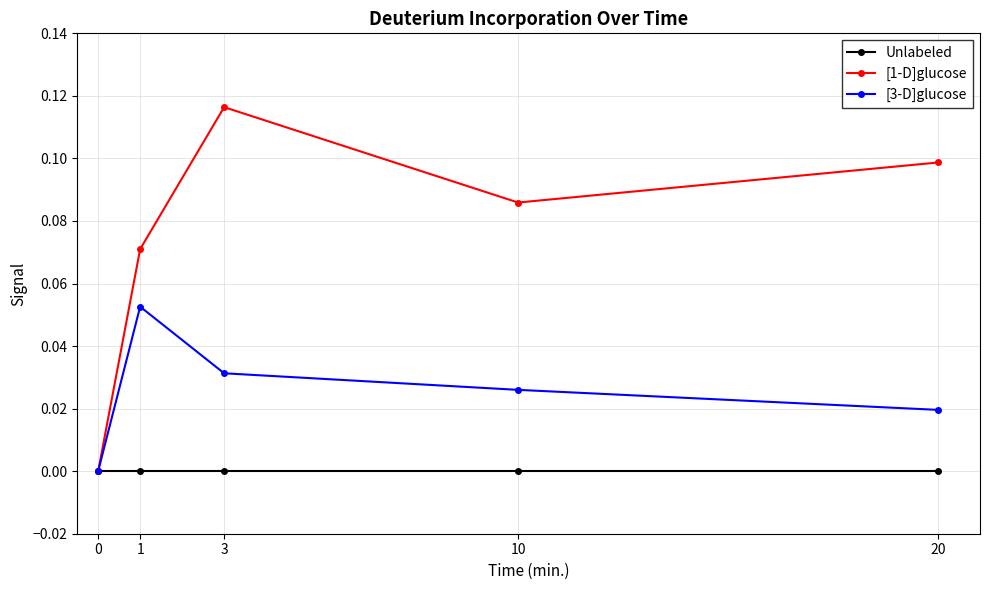

True or false: [1-D]glucose has more than 1 points higher than both neighbors.

False